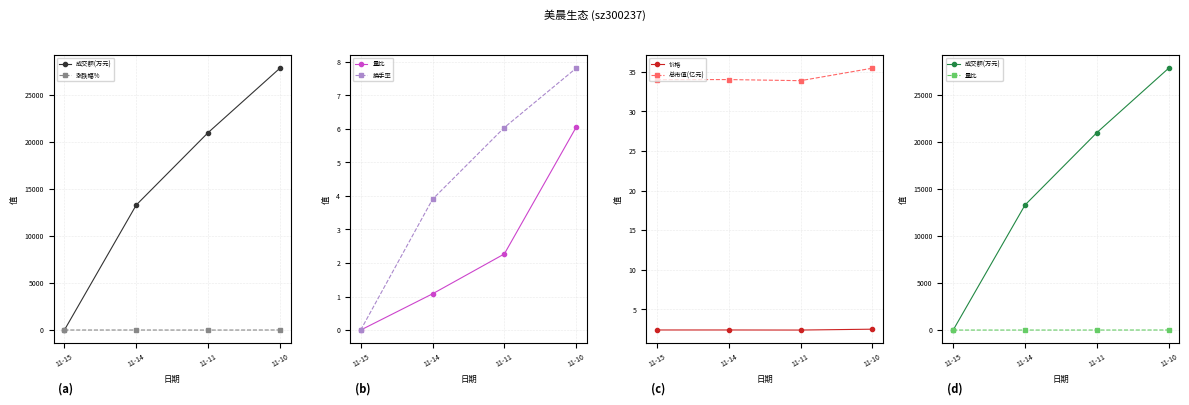

Which series changed the most between 11-14 and 11-10?

成交额(万元)